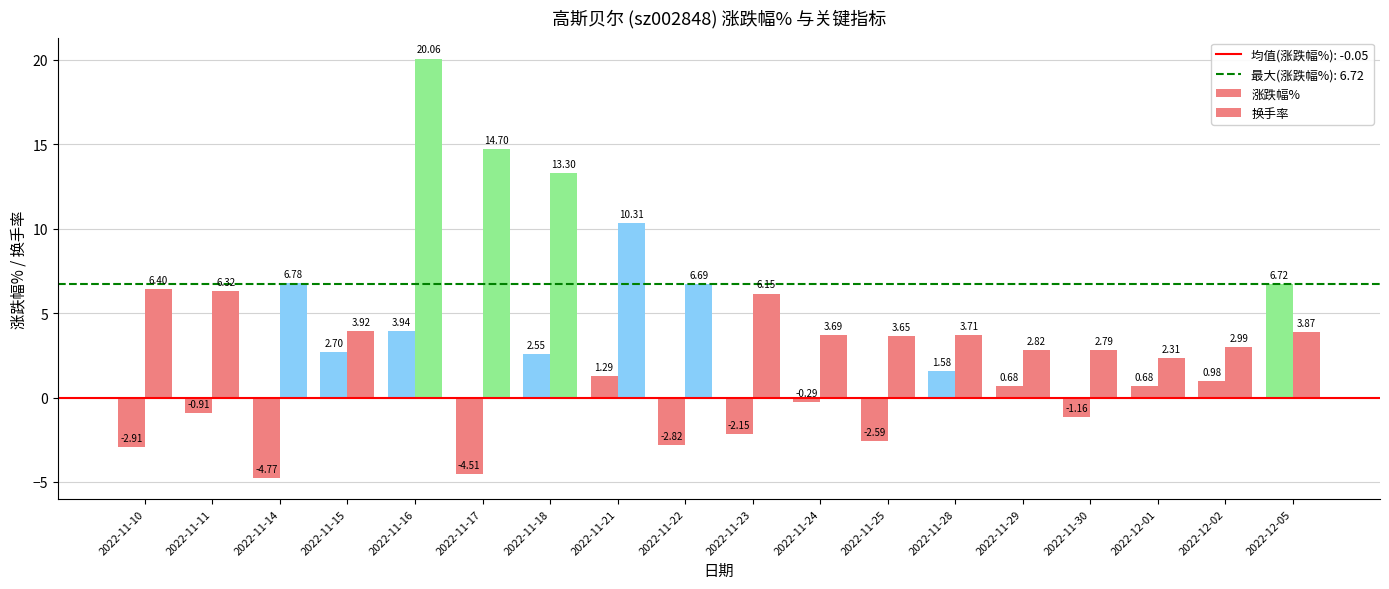

What is the sum of the 涨跌幅% values at 2022-11-24 and 2022-11-30?

-1.4